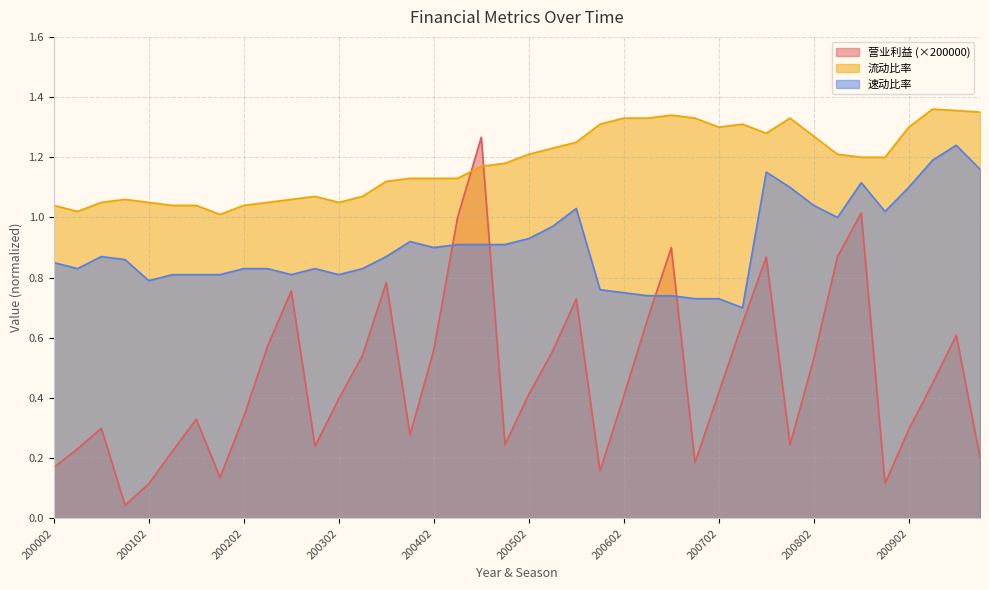

What are all the series names shown in the legend?

营业利益 (×200000), 流动比率, 速动比率